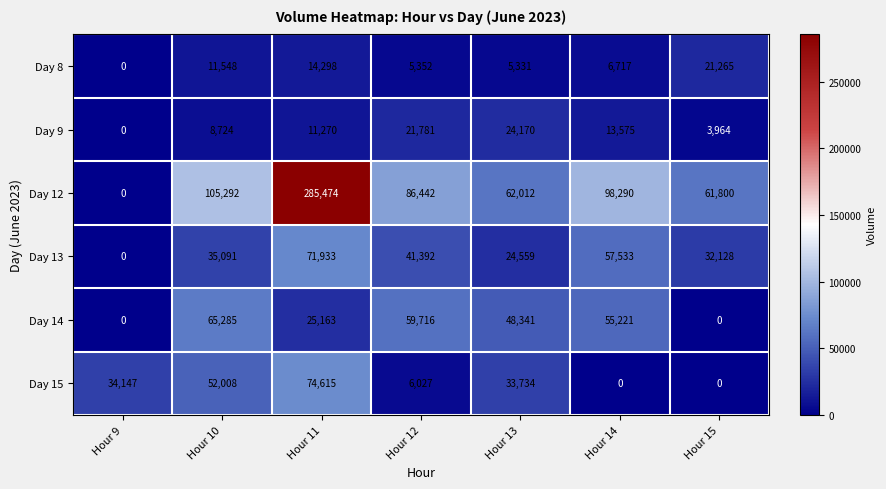

What is the difference between the maximum and minimum values in the Day 13 series?

71933